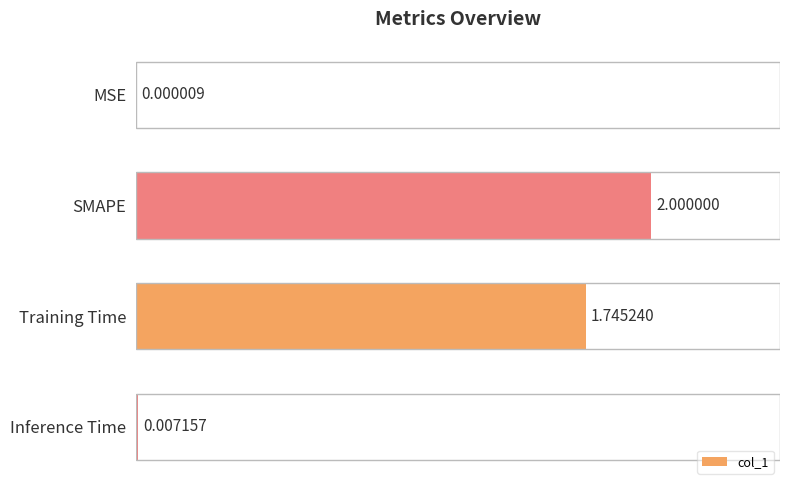

Which has a higher value, SMAPE or MSE?

SMAPE